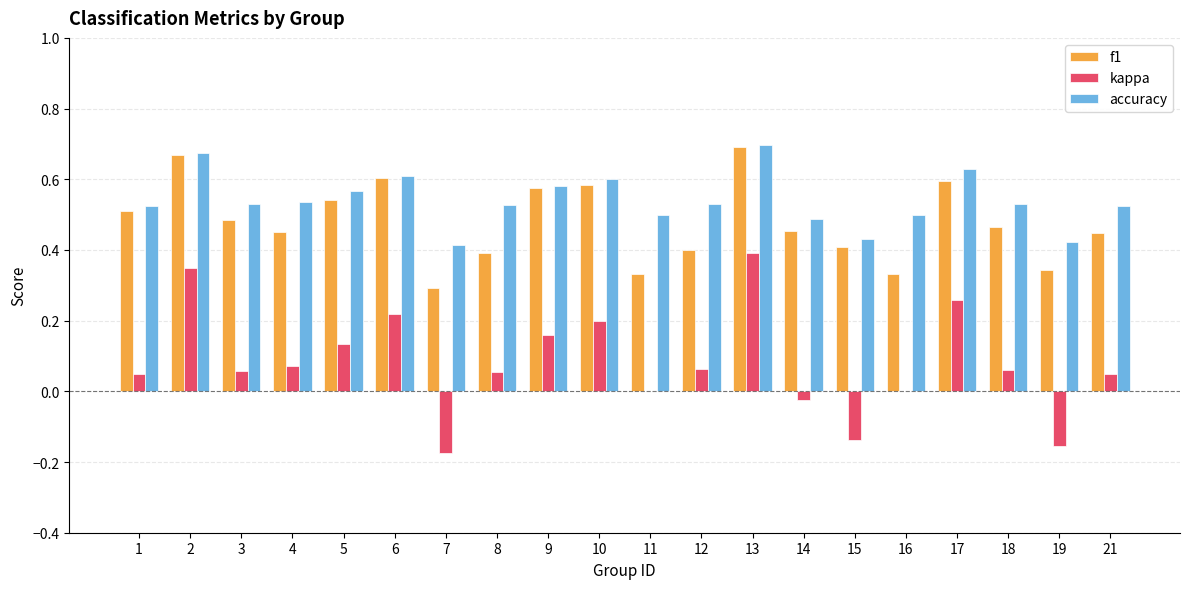

What is the sum of all accuracy values?

10.8